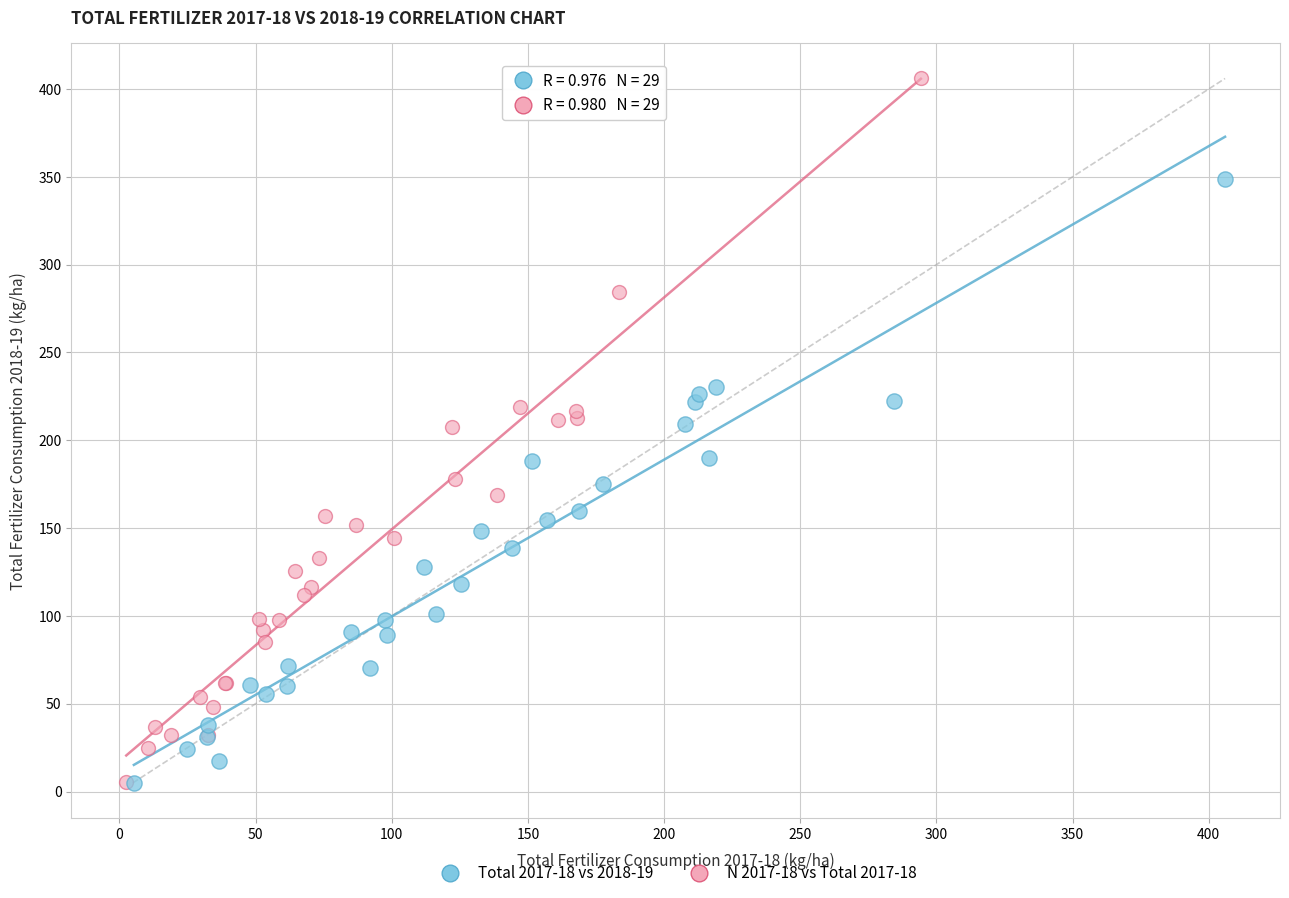

Which series reaches the maximum Y coordinate?

N 2017-18 vs Total 2017-18